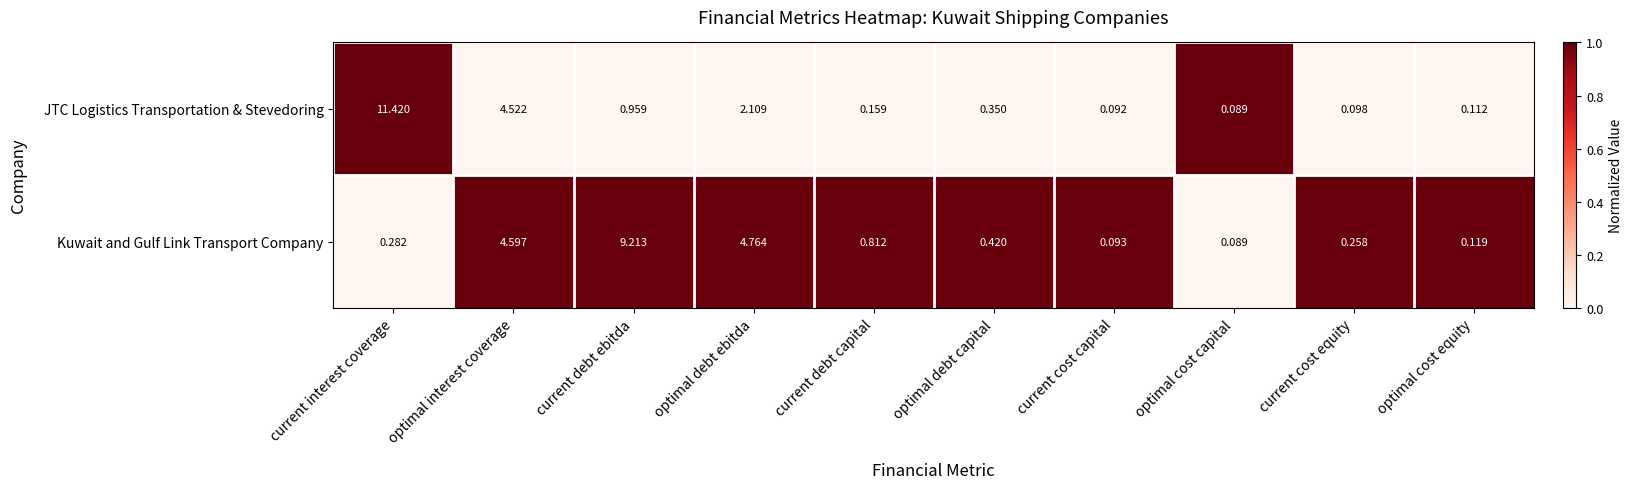

At which category is the sum across all series the highest?

current interest coverage